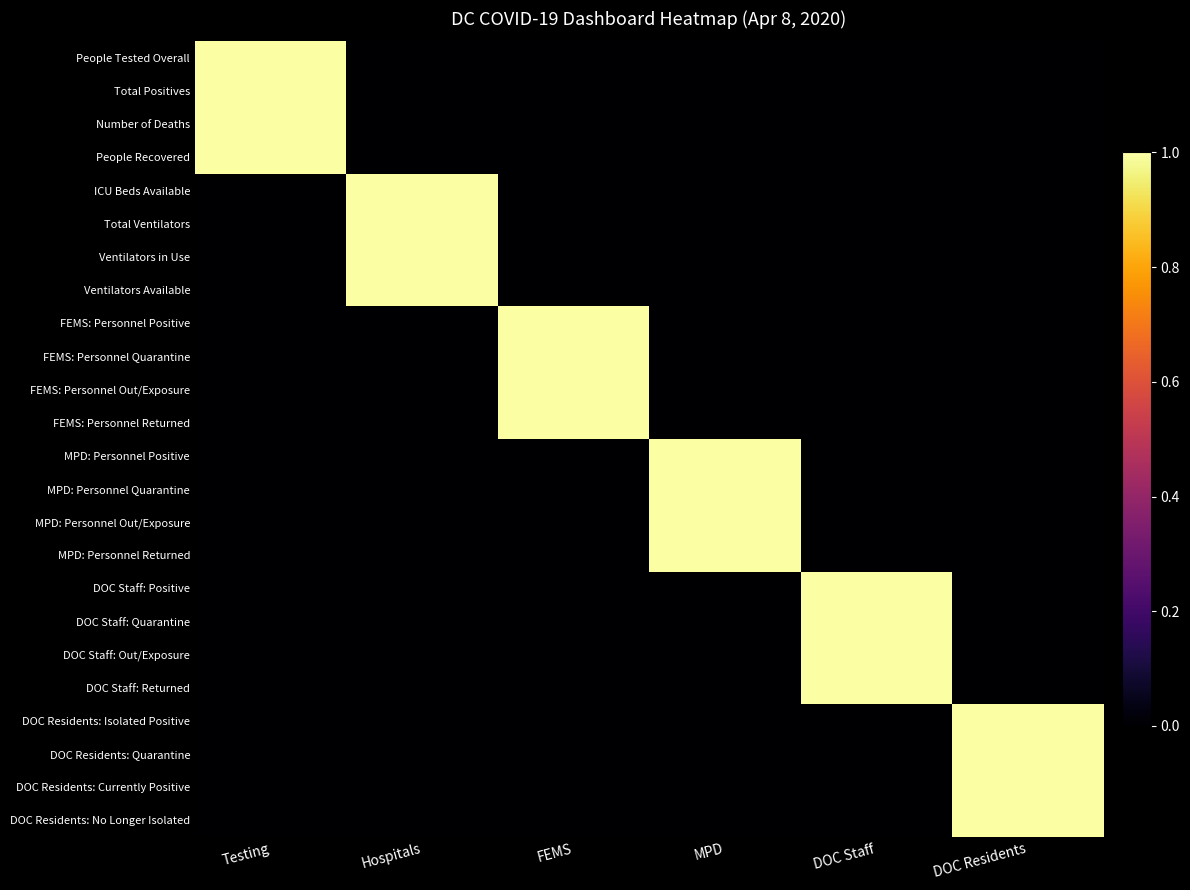

Reading left to right, list all the values displayed in this chart.

People Tested Overall: Testing=1	Hospitals=0	FEMS=0	MPD=0	DOC Staff=0	DOC Residents=0
Total Positives: Testing=1	Hospitals=0	FEMS=0	MPD=0	DOC Staff=0	DOC Residents=0
Number of Deaths: Testing=1	Hospitals=0	FEMS=0	MPD=0	DOC Staff=0	DOC Residents=0
People Recovered: Testing=1	Hospitals=0	FEMS=0	MPD=0	DOC Staff=0	DOC Residents=0
ICU Beds Available: Testing=0	Hospitals=1	FEMS=0	MPD=0	DOC Staff=0	DOC Residents=0
Total Ventilators: Testing=0	Hospitals=1	FEMS=0	MPD=0	DOC Staff=0	DOC Residents=0
Ventilators in Use: Testing=0	Hospitals=1	FEMS=0	MPD=0	DOC Staff=0	DOC Residents=0
Ventilators Available: Testing=0	Hospitals=1	FEMS=0	MPD=0	DOC Staff=0	DOC Residents=0
FEMS: Personnel Positive: Testing=0	Hospitals=0	FEMS=1	MPD=0	DOC Staff=0	DOC Residents=0
FEMS: Personnel Quarantine: Testing=0	Hospitals=0	FEMS=1	MPD=0	DOC Staff=0	DOC Residents=0
FEMS: Personnel Out/Exposure: Testing=0	Hospitals=0	FEMS=1	MPD=0	DOC Staff=0	DOC Residents=0
FEMS: Personnel Returned: Testing=0	Hospitals=0	FEMS=1	MPD=0	DOC Staff=0	DOC Residents=0
MPD: Personnel Positive: Testing=0	Hospitals=0	FEMS=0	MPD=1	DOC Staff=0	DOC Residents=0
MPD: Personnel Quarantine: Testing=0	Hospitals=0	FEMS=0	MPD=1	DOC Staff=0	DOC Residents=0
MPD: Personnel Out/Exposure: Testing=0	Hospitals=0	FEMS=0	MPD=1	DOC Staff=0	DOC Residents=0
MPD: Personnel Returned: Testing=0	Hospitals=0	FEMS=0	MPD=1	DOC Staff=0	DOC Residents=0
DOC Staff: Positive: Testing=0	Hospitals=0	FEMS=0	MPD=0	DOC Staff=1	DOC Residents=0
DOC Staff: Quarantine: Testing=0	Hospitals=0	FEMS=0	MPD=0	DOC Staff=1	DOC Residents=0
DOC Staff: Out/Exposure: Testing=0	Hospitals=0	FEMS=0	MPD=0	DOC Staff=1	DOC Residents=0
DOC Staff: Returned: Testing=0	Hospitals=0	FEMS=0	MPD=0	DOC Staff=1	DOC Residents=0
DOC Residents: Isolated Positive: Testing=0	Hospitals=0	FEMS=0	MPD=0	DOC Staff=0	DOC Residents=1
DOC Residents: Quarantine: Testing=0	Hospitals=0	FEMS=0	MPD=0	DOC Staff=0	DOC Residents=1
DOC Residents: Currently Positive: Testing=0	Hospitals=0	FEMS=0	MPD=0	DOC Staff=0	DOC Residents=1
DOC Residents: No Longer Isolated: Testing=0	Hospitals=0	FEMS=0	MPD=0	DOC Staff=0	DOC Residents=1